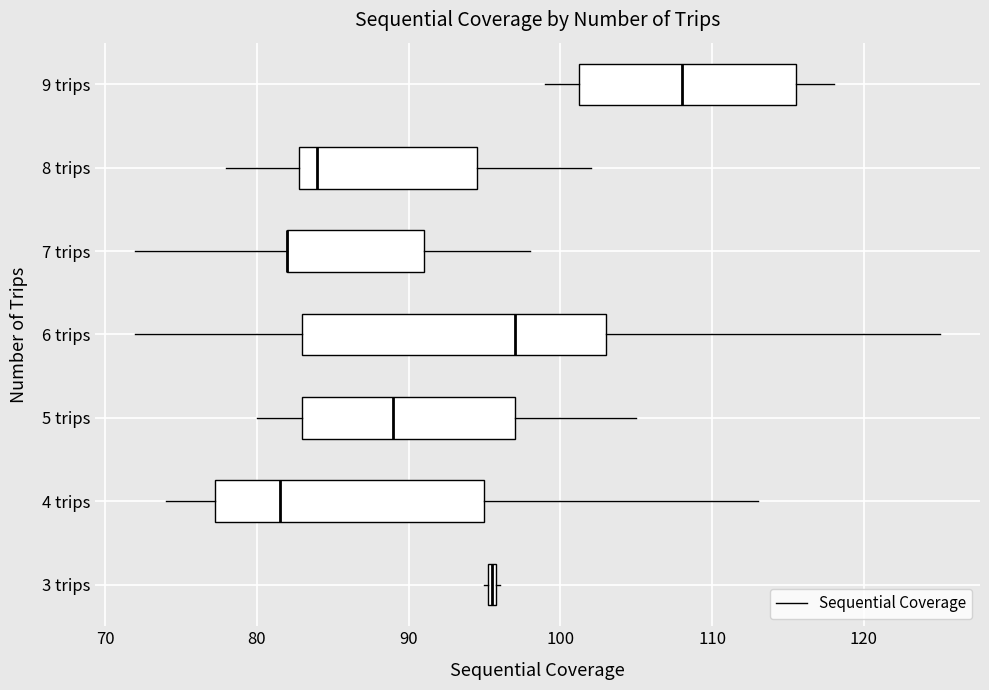

Where does the median line of the box for 5 trips sit on the x-axis? The values are not printed on the chart, so give them approximately, as read against the axis.

89